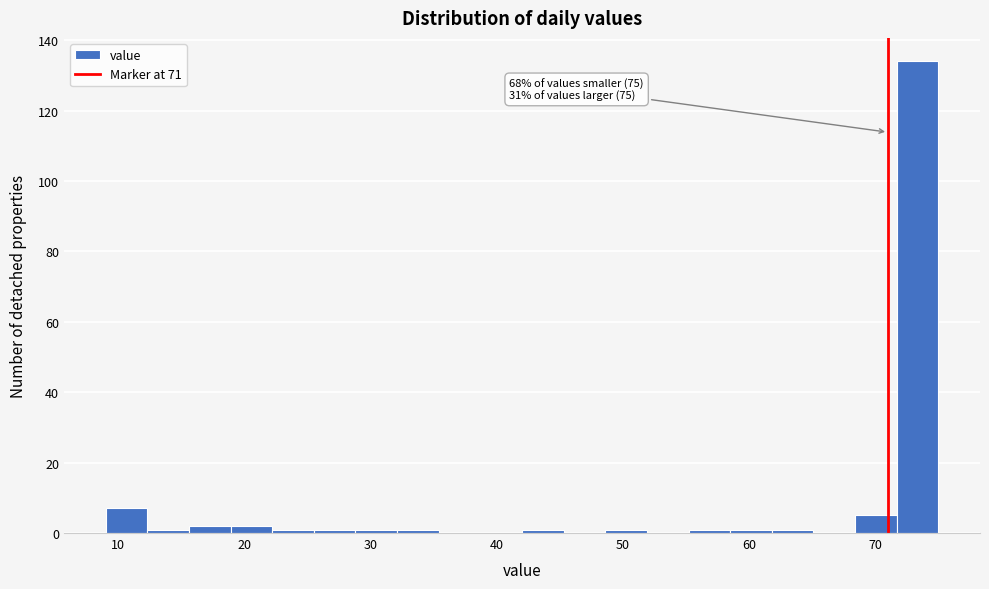

Read against the x-axis, roughly where is the centre of the tallest bar?

73